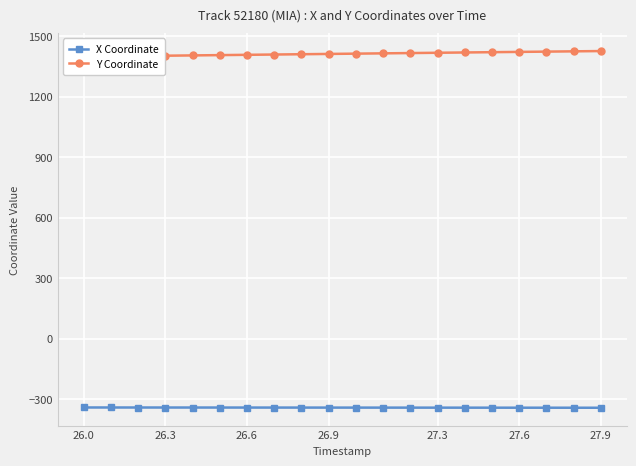

What is the lowest value of the X Coordinate series?

-342.1